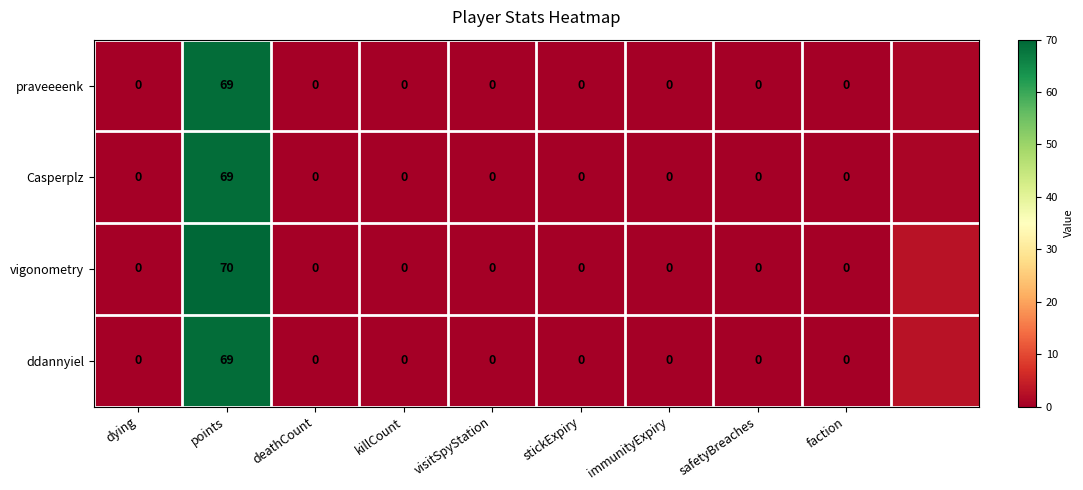

The value of ddannyiel at points is 108. True or false?

False